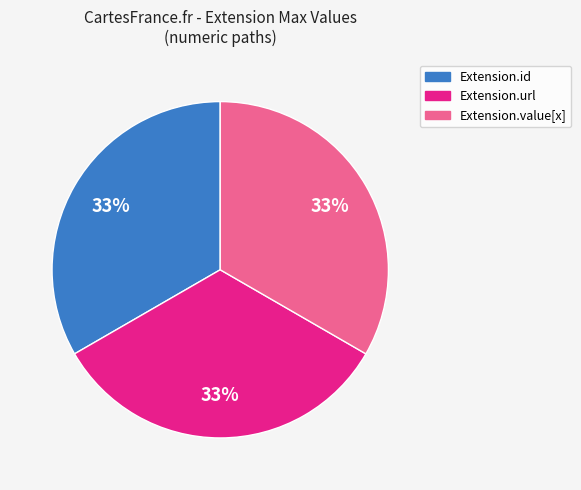

Is there any slice that represents more than half of the pie?

No